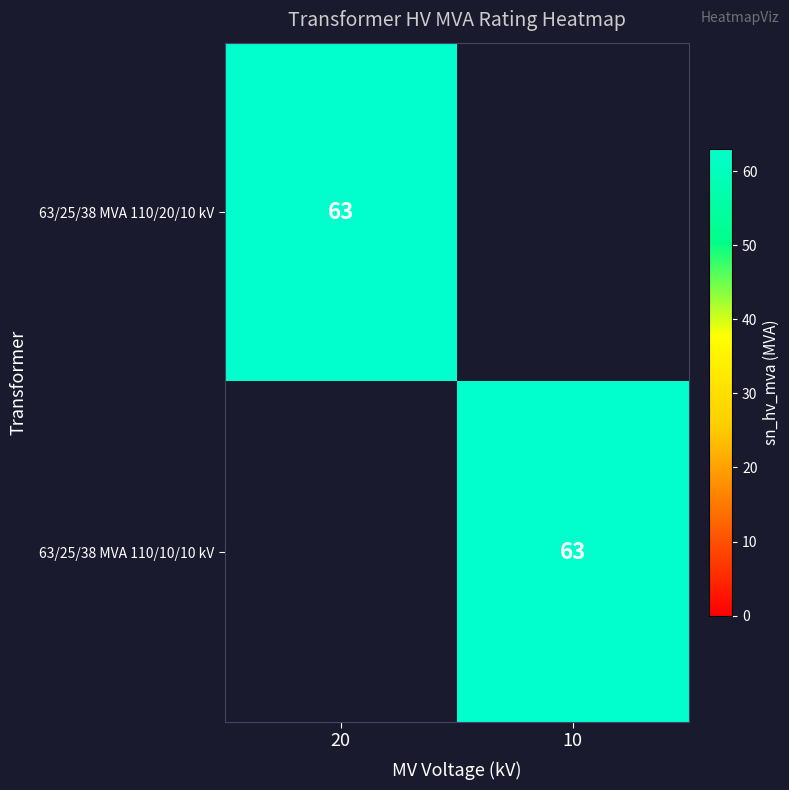

True or false: 63/25/38 MVA 110/10/10 kV has a value of 63 at 10.

True